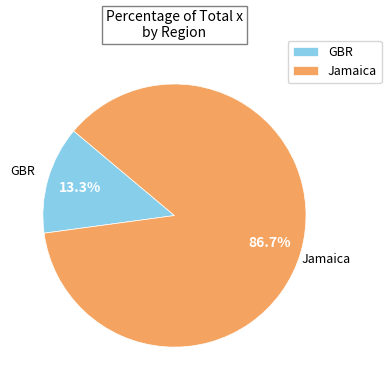

Which category has the smallest portion of the pie?

GBR